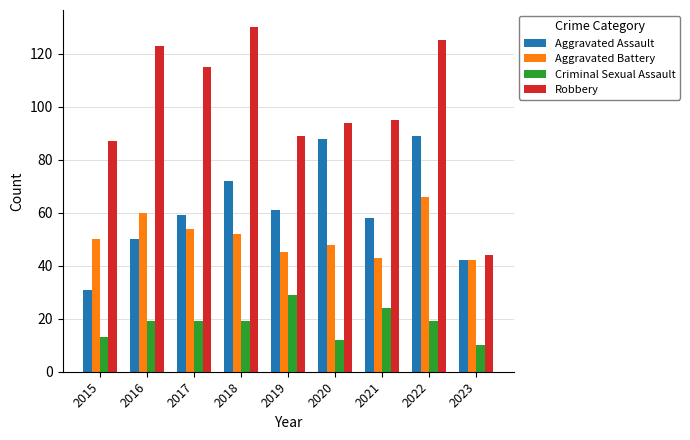

Which series changed the most between 2015 and 2023?

Robbery